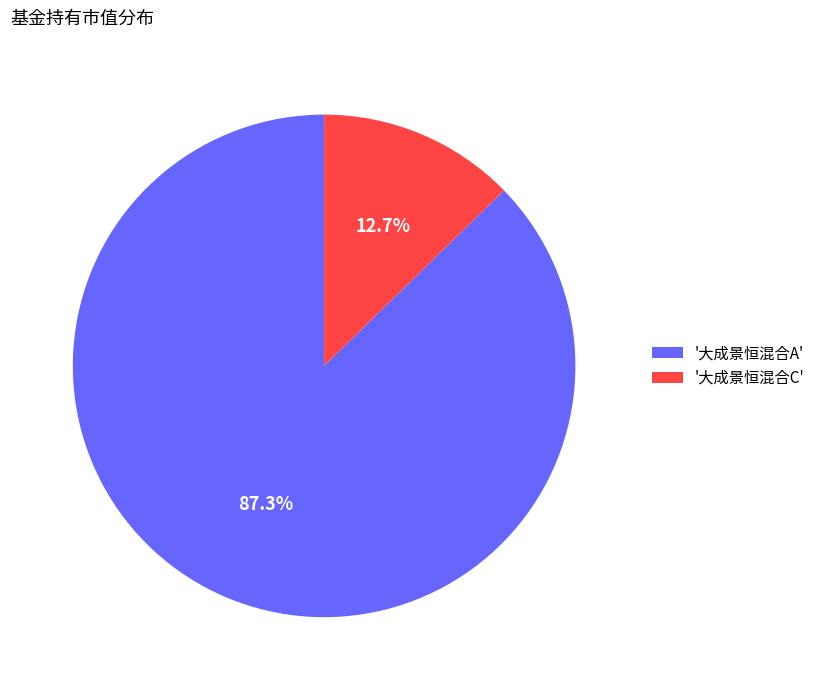

Combined, what portion of the pie is '大成景恒混合A' and '大成景恒混合C'?

100.0%